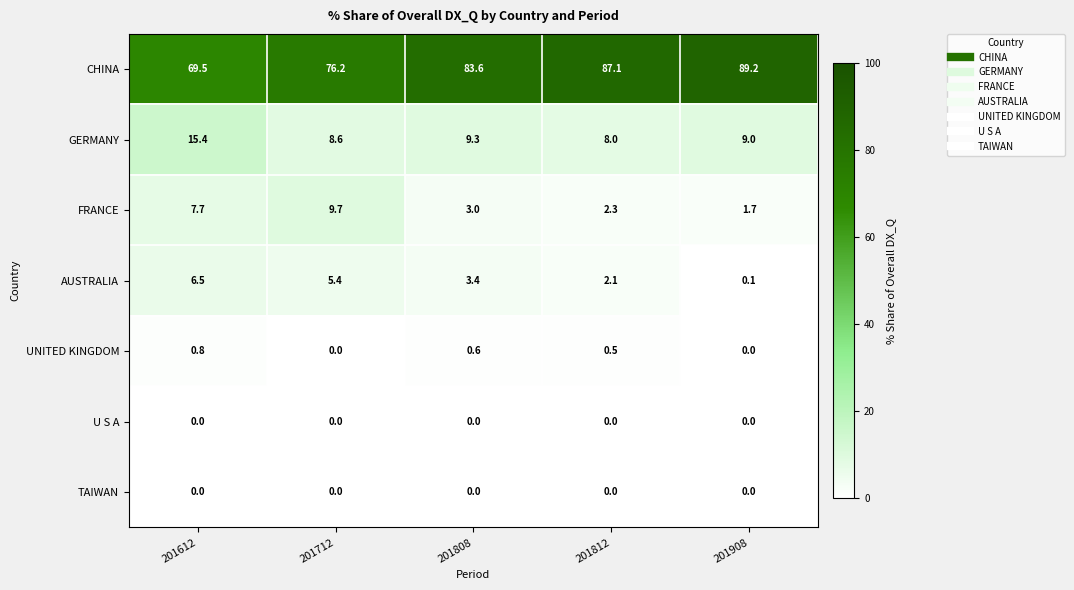

At which label does AUSTRALIA reach its minimum?

201908